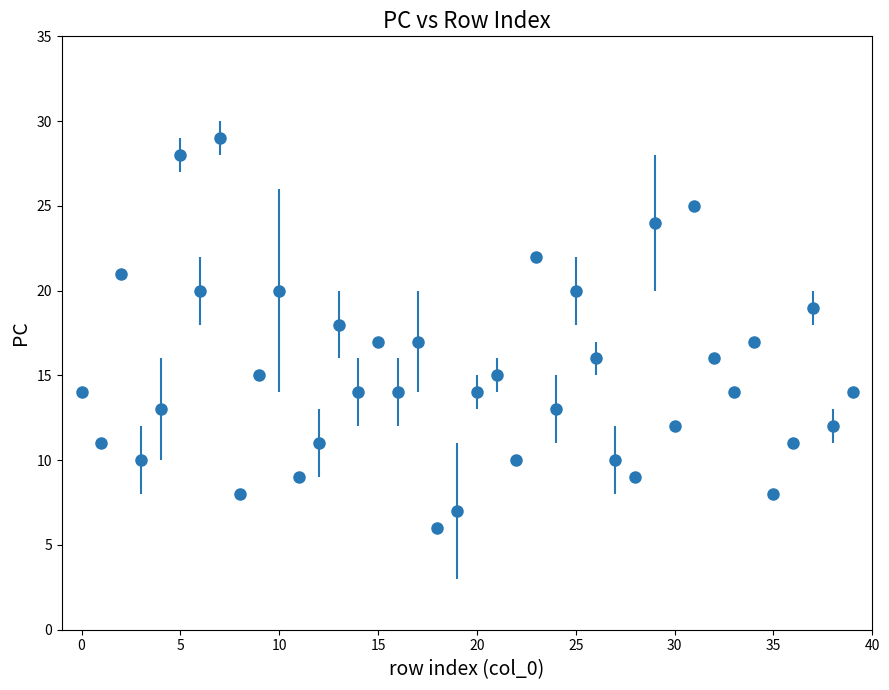

What is the value of the 30th point from the left?

24